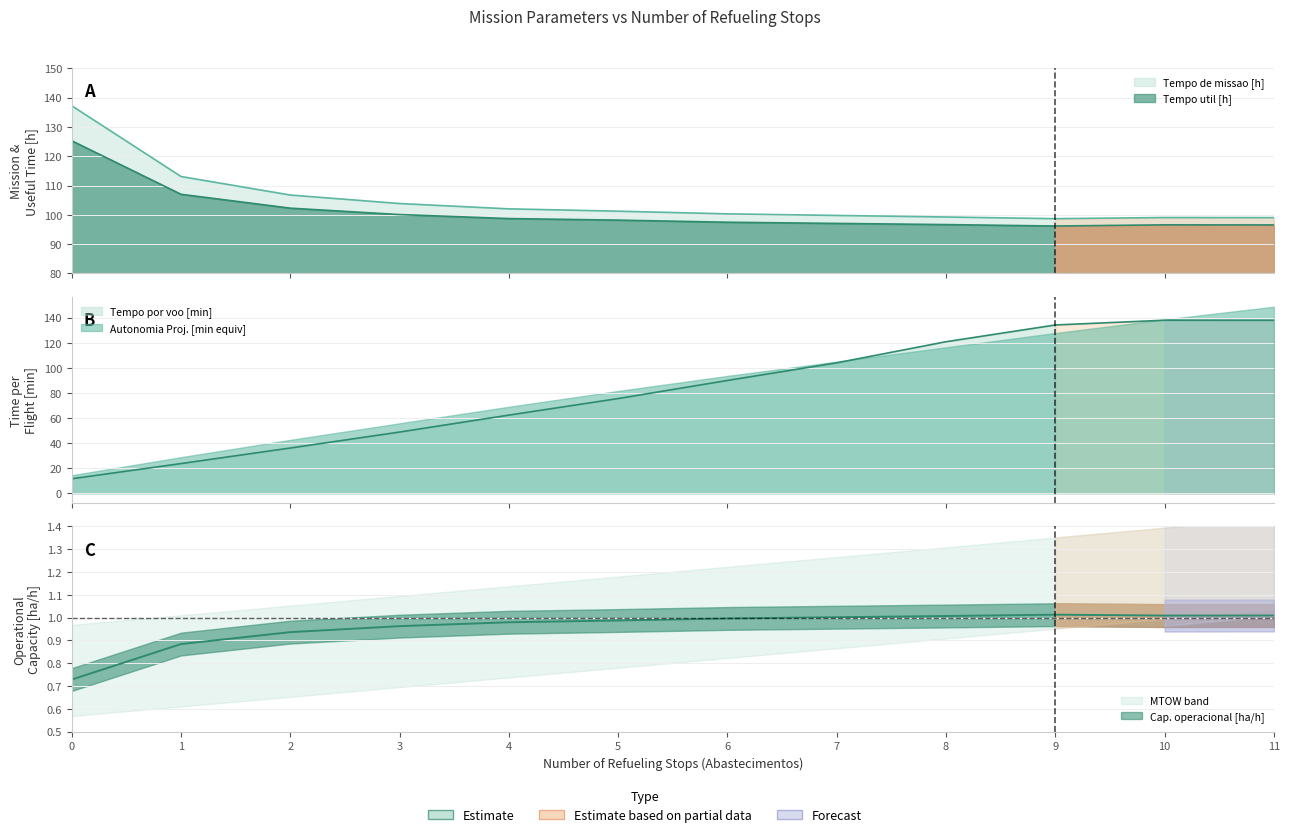

Which series has the largest range (max minus min)?

Autonomia Projetada [h]